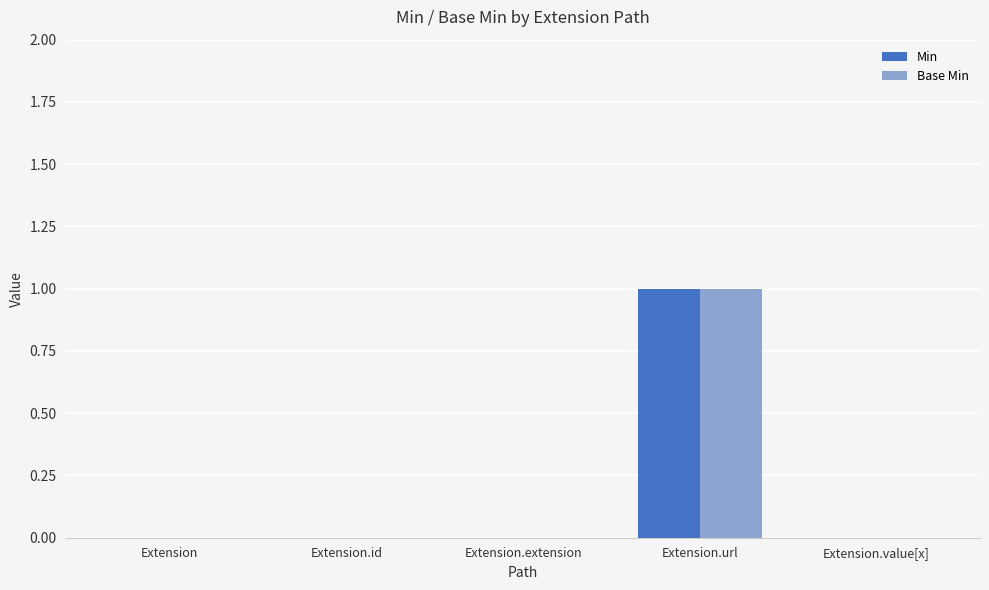

At which category is the sum across all series the highest?

Extension.url